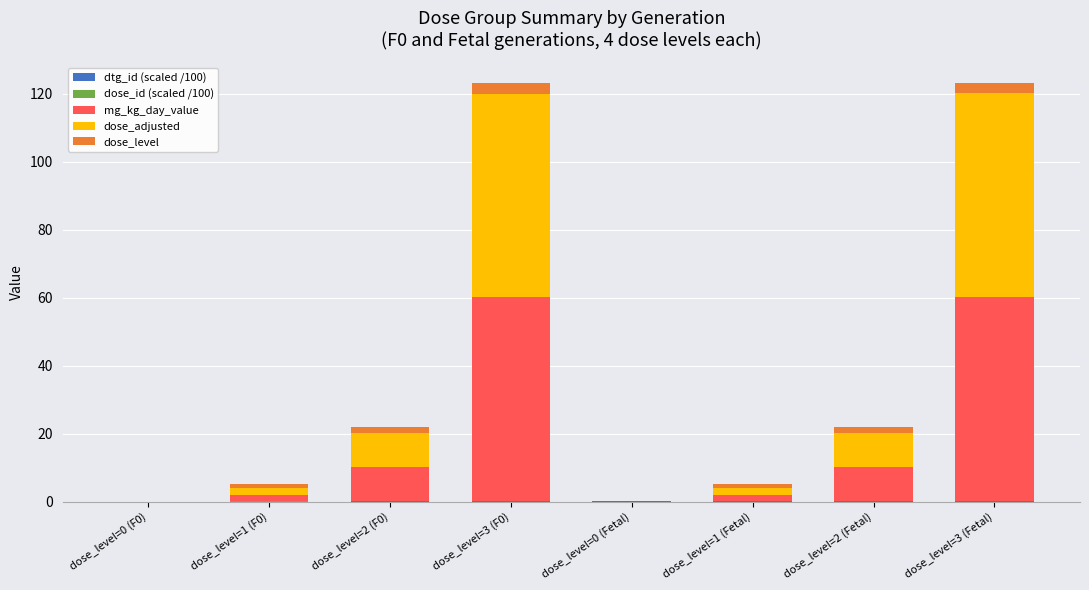

Are the bars horizontal?

No